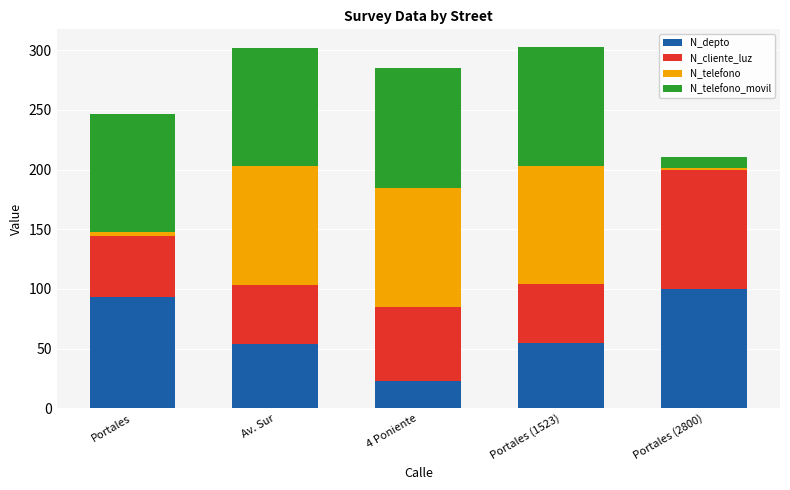

What is the value of the N_depto bar at the 4th from the left?

54.4